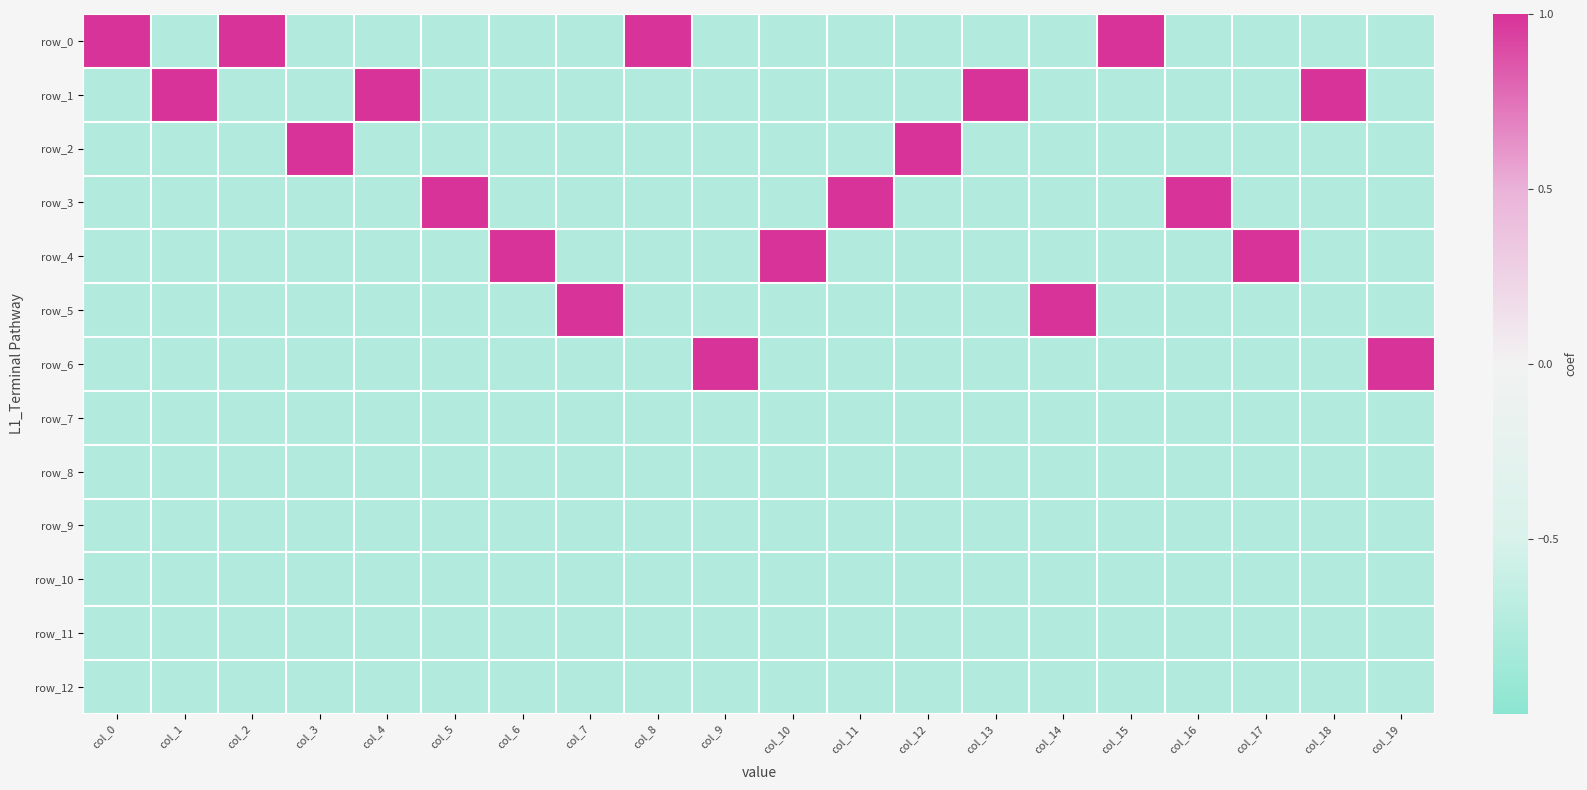

Rank the categories by row_4 value from highest to lowest.

col_6, col_10, col_17, col_0, col_1, col_2, col_3, col_4, col_5, col_7, col_8, col_9, col_11, col_12, col_13, col_14, col_15, col_16, col_18, col_19